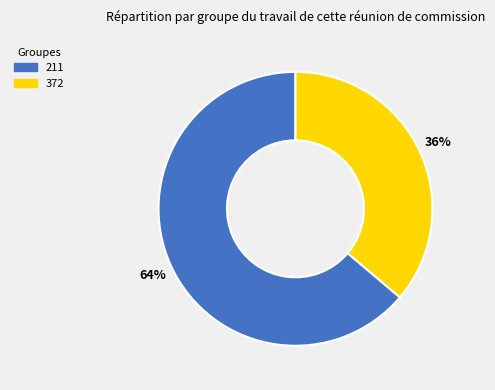

To the nearest percent, what is the difference between the largest and smallest slice percentages?

28%